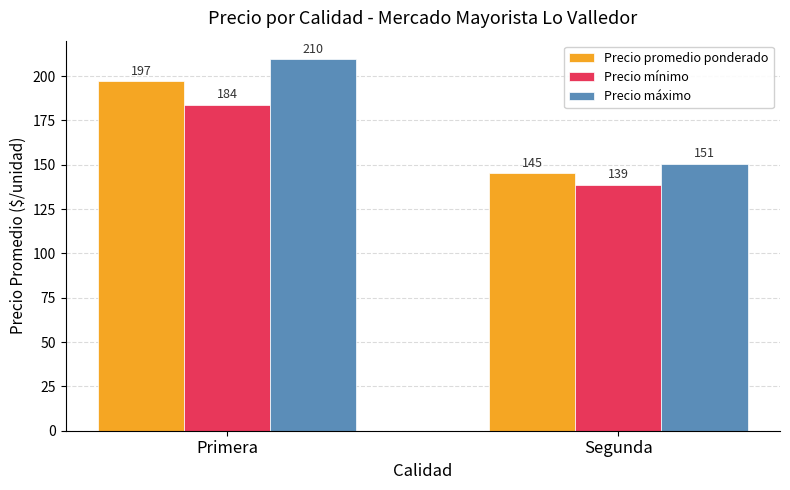

List the series in order of their peak value, lowest first.

Precio mínimo, Precio promedio ponderado, Precio máximo